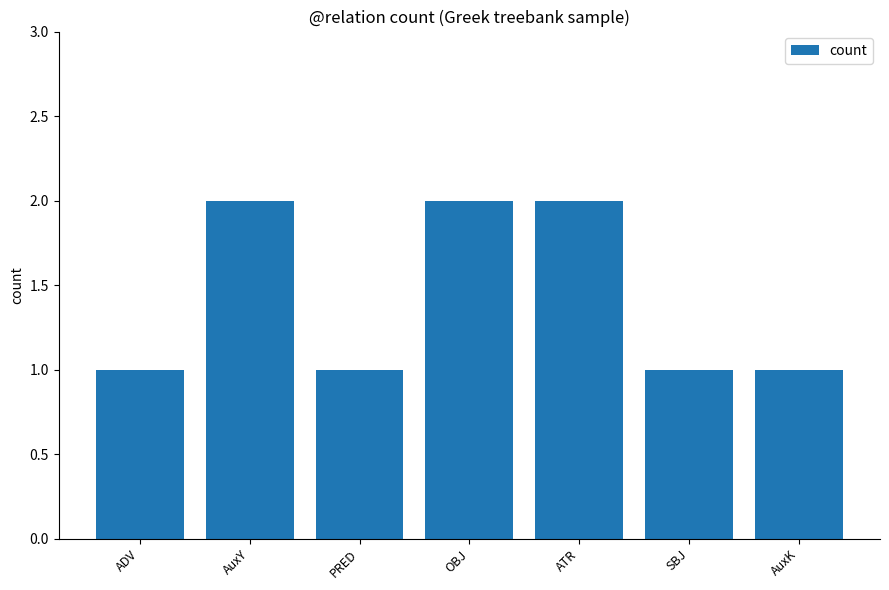

The chart shows a value of 3 at AuxY. True or false?

False